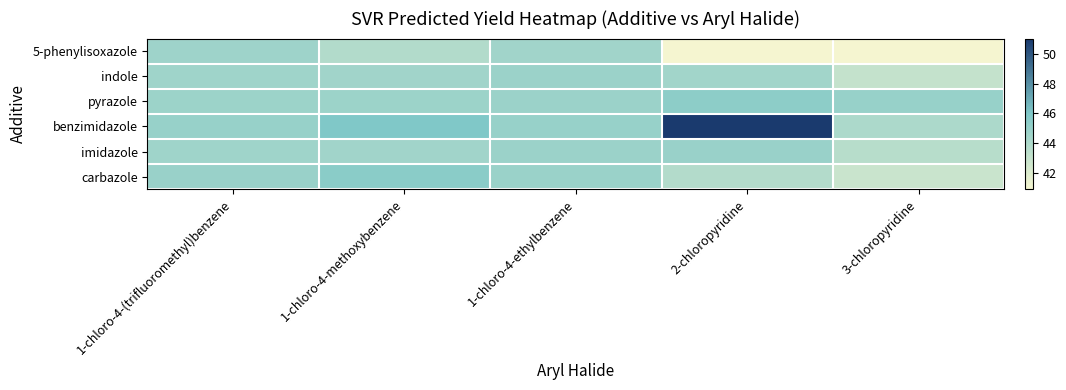

At 1-chloro-4-(trifluoromethyl)benzene, list the series in order from smallest to largest.

imidazole, indole, 5-phenylisoxazole, pyrazole, carbazole, benzimidazole